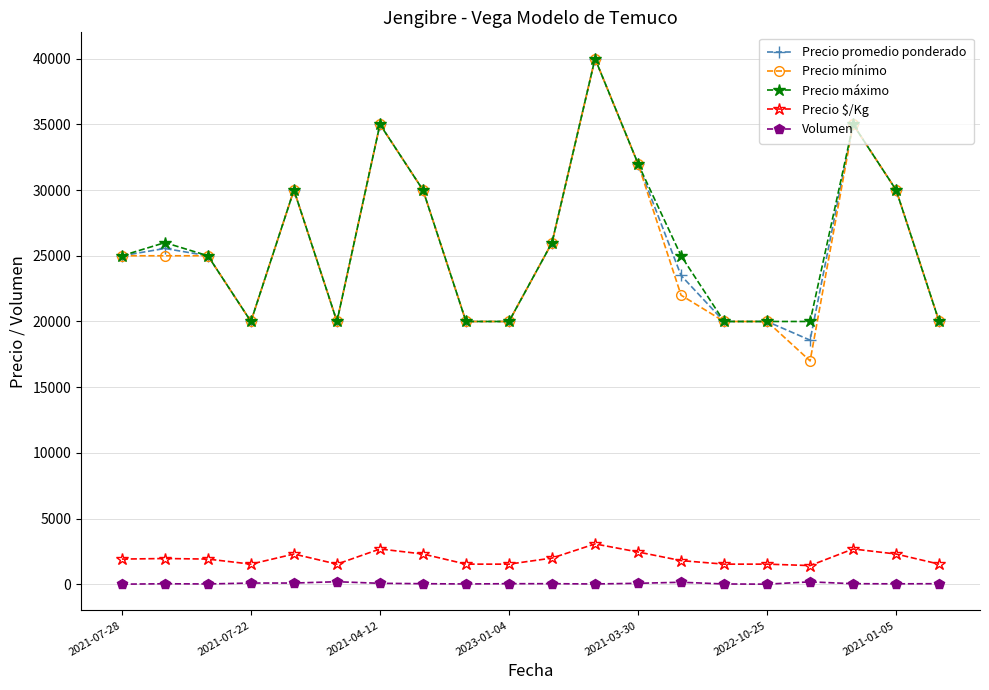

How many values in the Precio $/Kg series are below 1923?

9